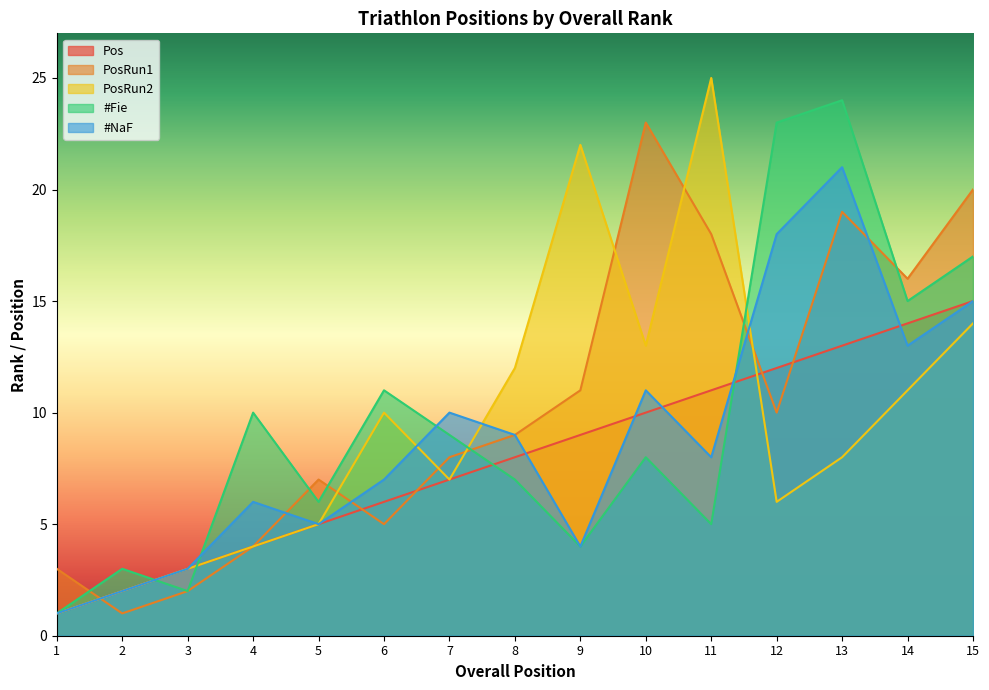

What is the average value of the #NaF series?

9